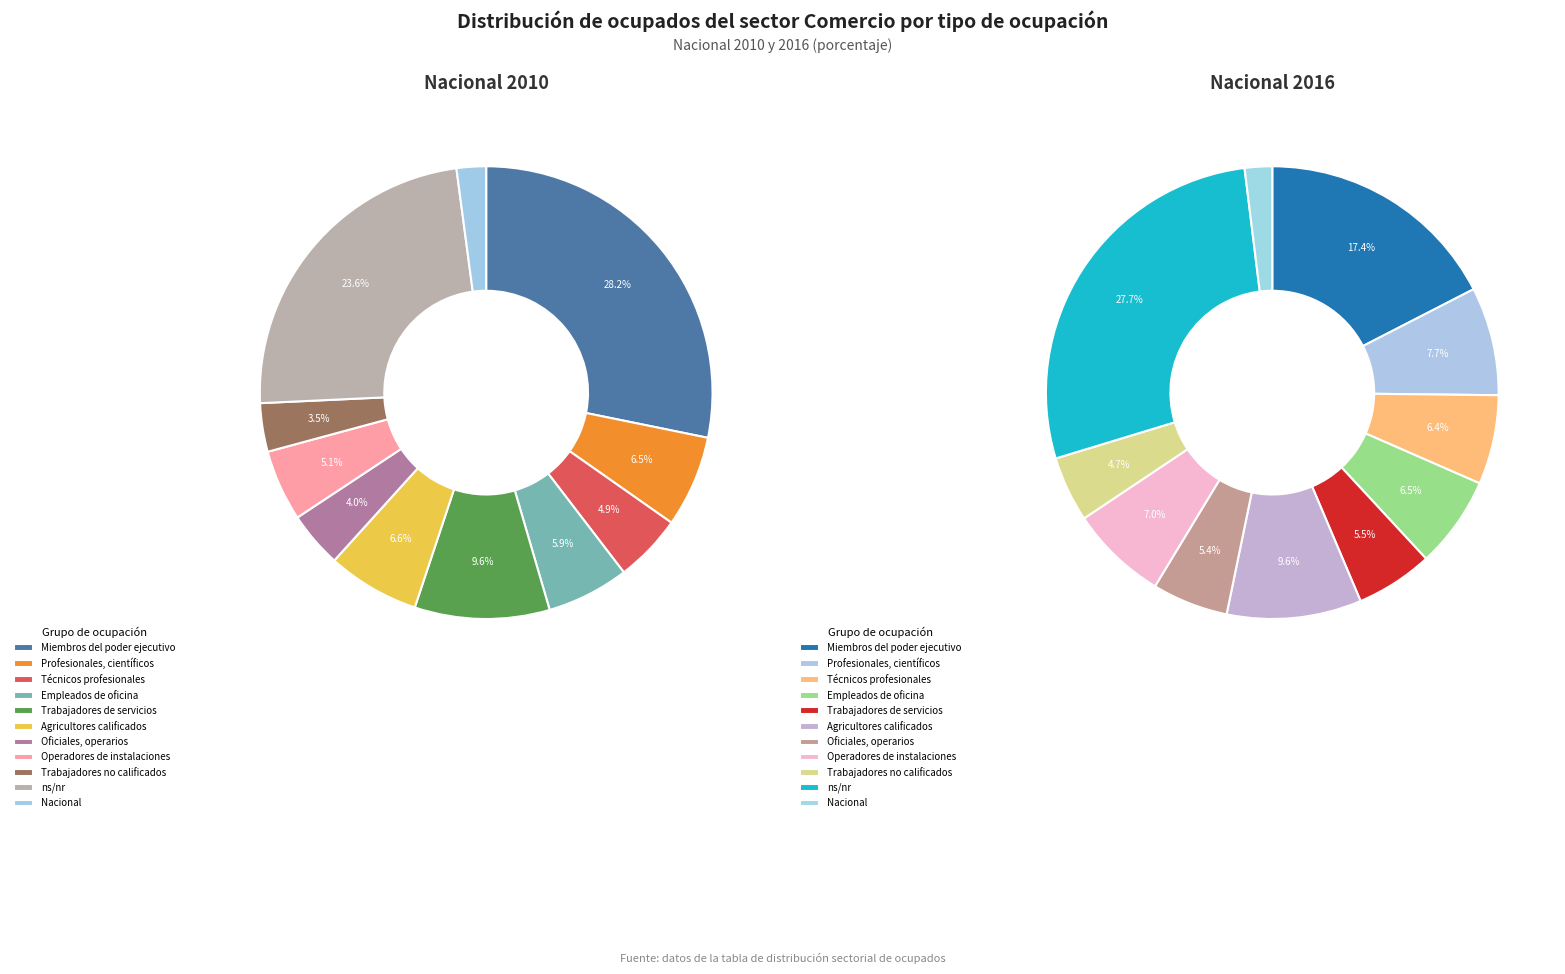

To the nearest percent, what is the difference between the 5 and 7 slice percentages?

3%